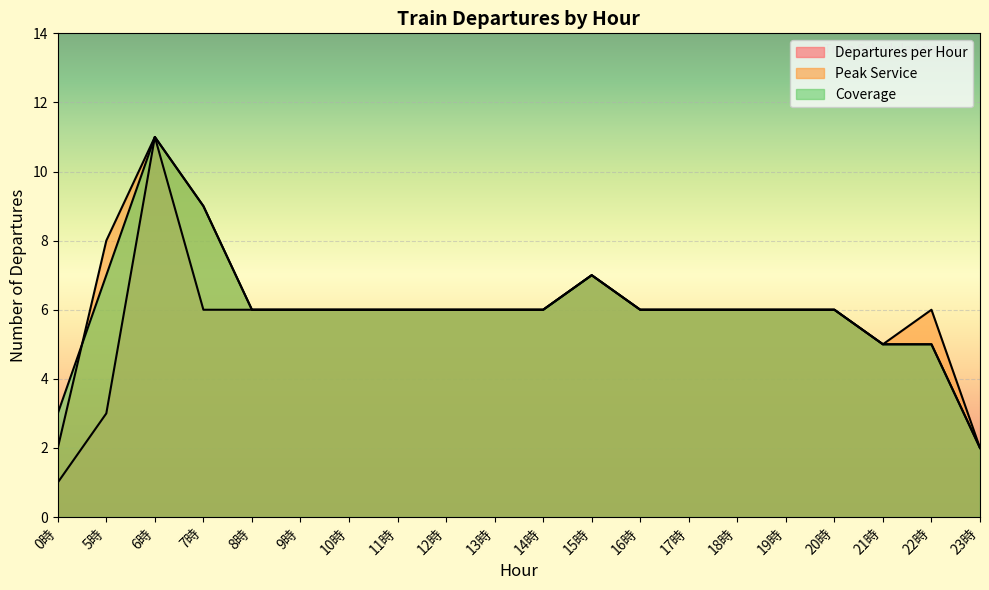

What is the difference between the maximum and minimum values in the Departures per Hour series?

10